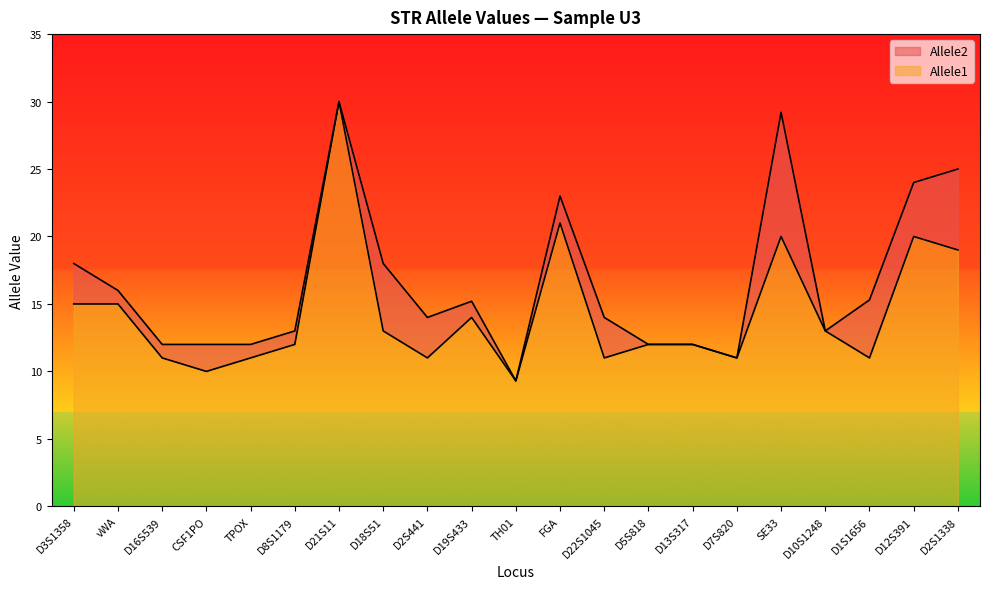

True or false: Allele2 and Allele1 cross at least once.

False